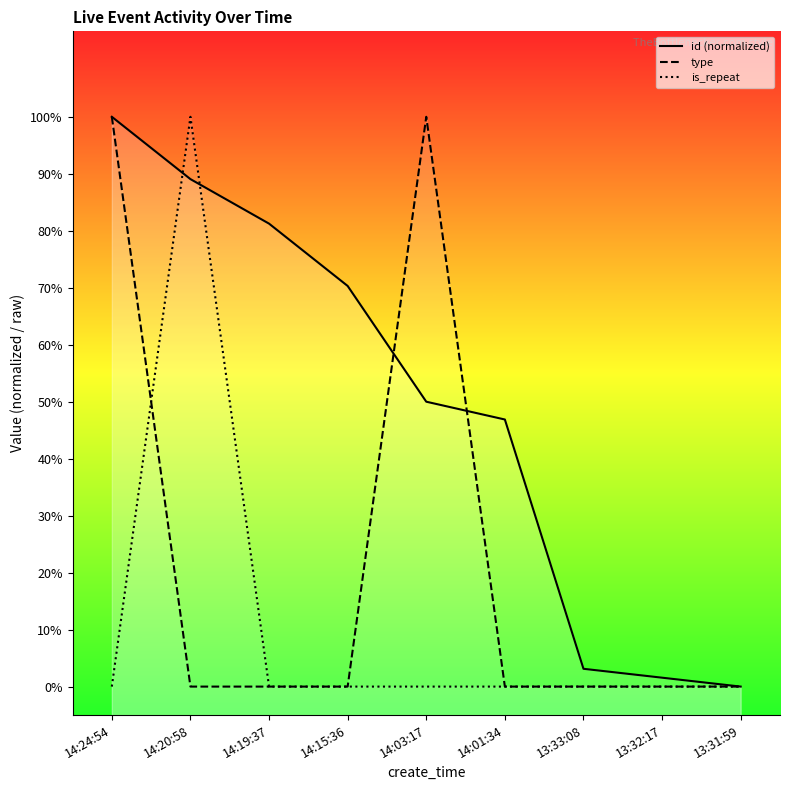

What is the average value of the is_repeat series?

0.1